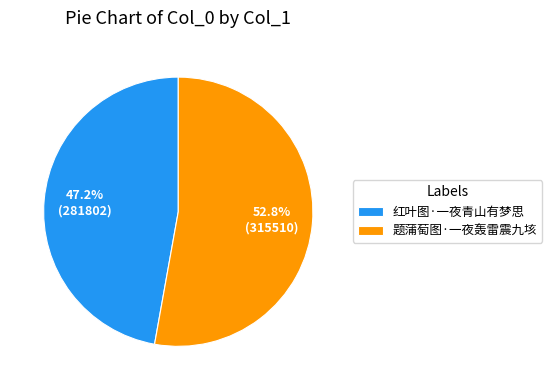

Is 题蒲萄图·一夜轰雷震九垓 the majority of the pie?

Yes